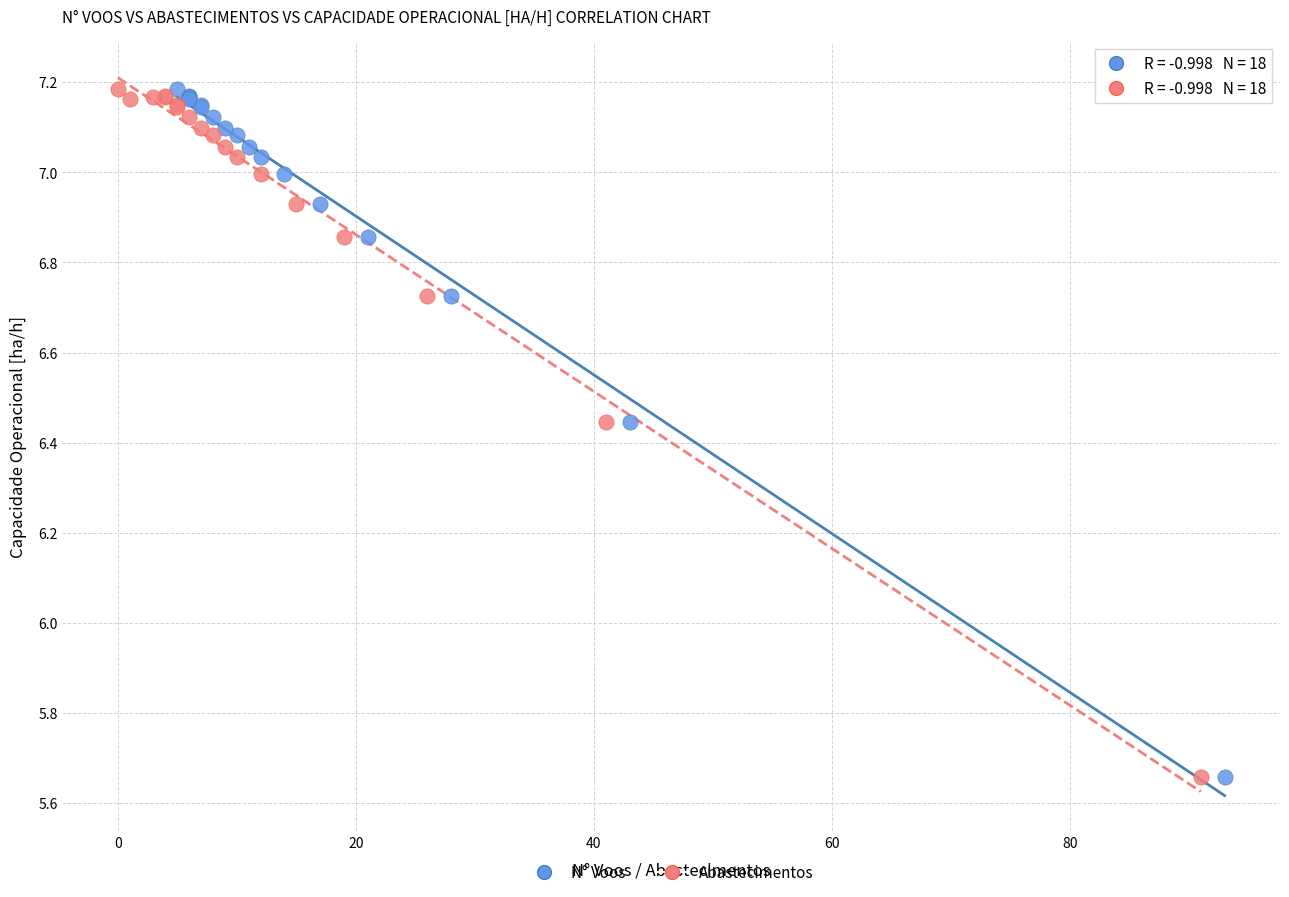

What are all the series names shown in the legend?

N° Voos, Abastecimentos